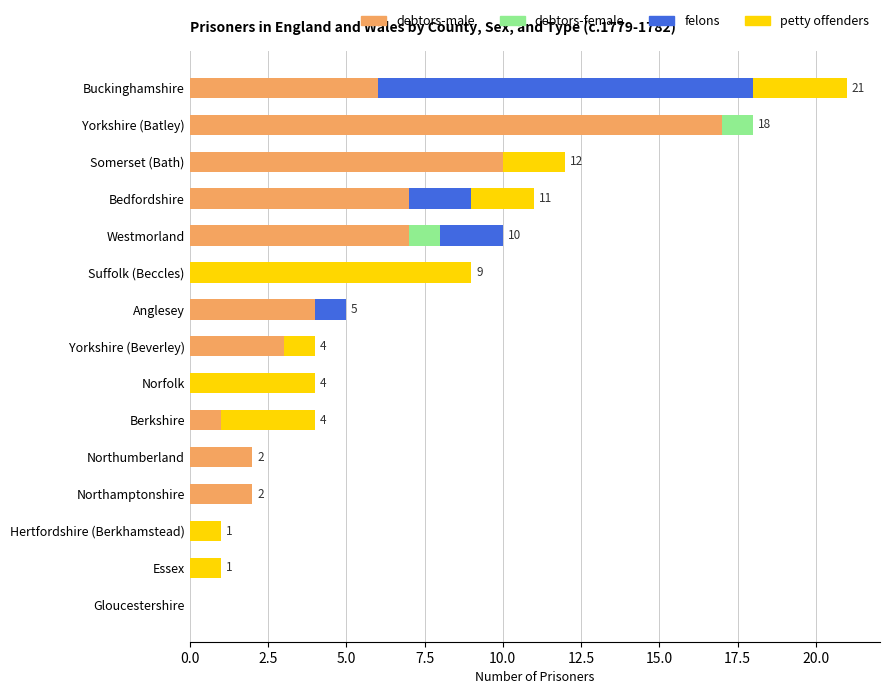

What is the total value across all series at Suffolk (Beccles)?

9